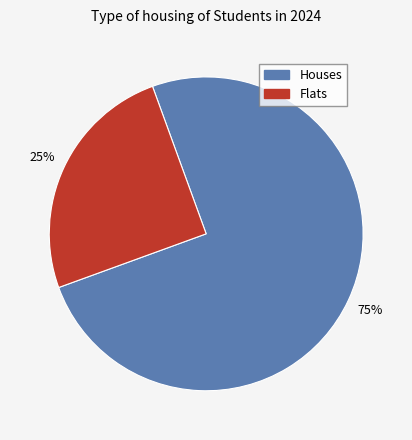

Does any single category account for the majority?

Yes